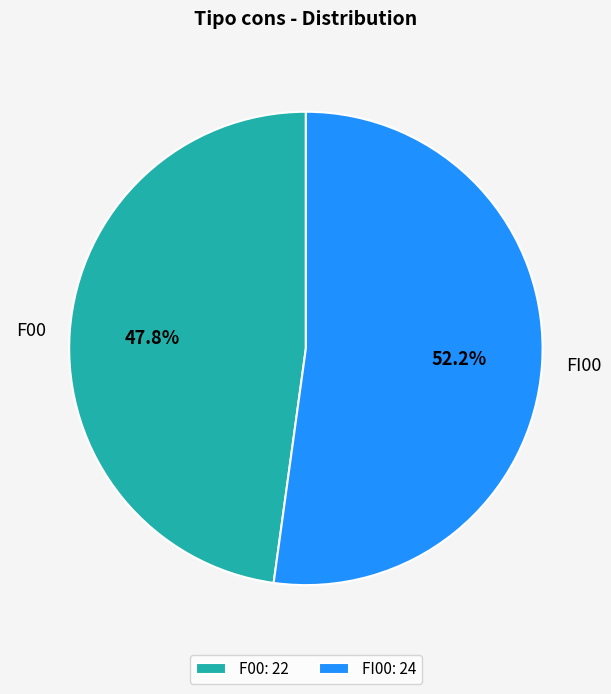

Is FI00 the majority of the pie?

Yes